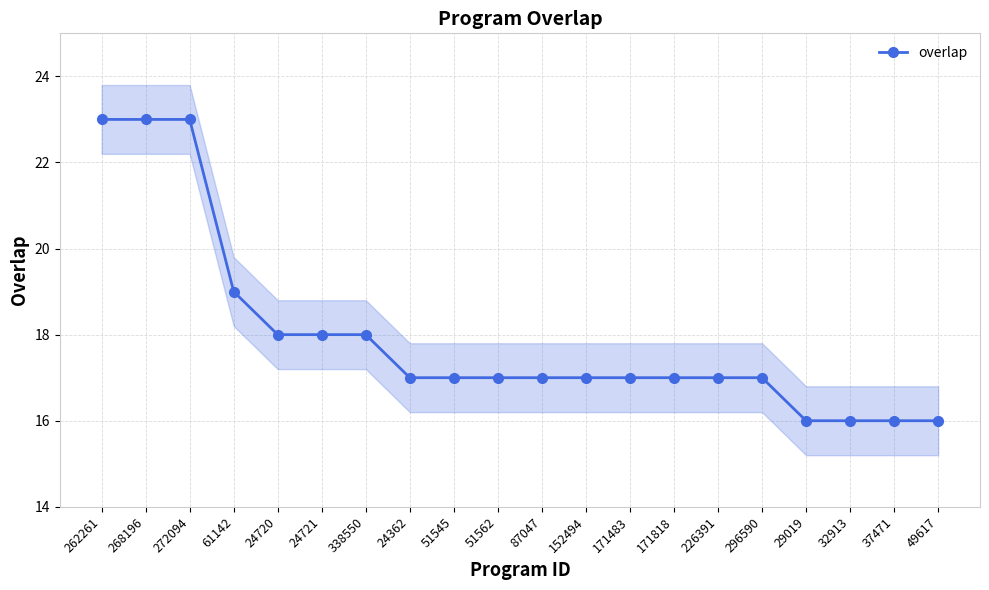

Rank the categories by value from highest to lowest.

262261, 268196, 272094, 61142, 24720, 24721, 338550, 24362, 51545, 51562, 87047, 152494, 171483, 171818, 226391, 296590, 29019, 32913, 37471, 49617